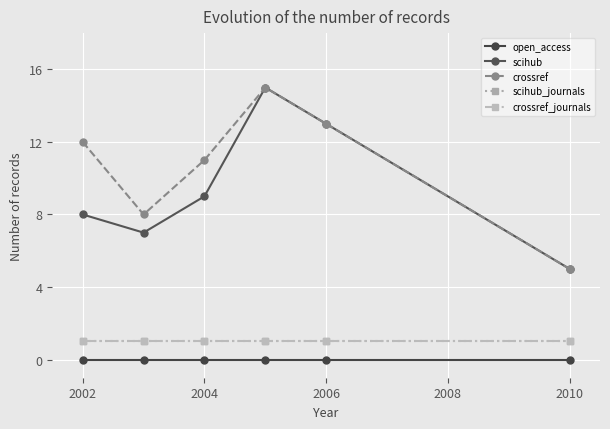

How many lines are shown in the chart?

5